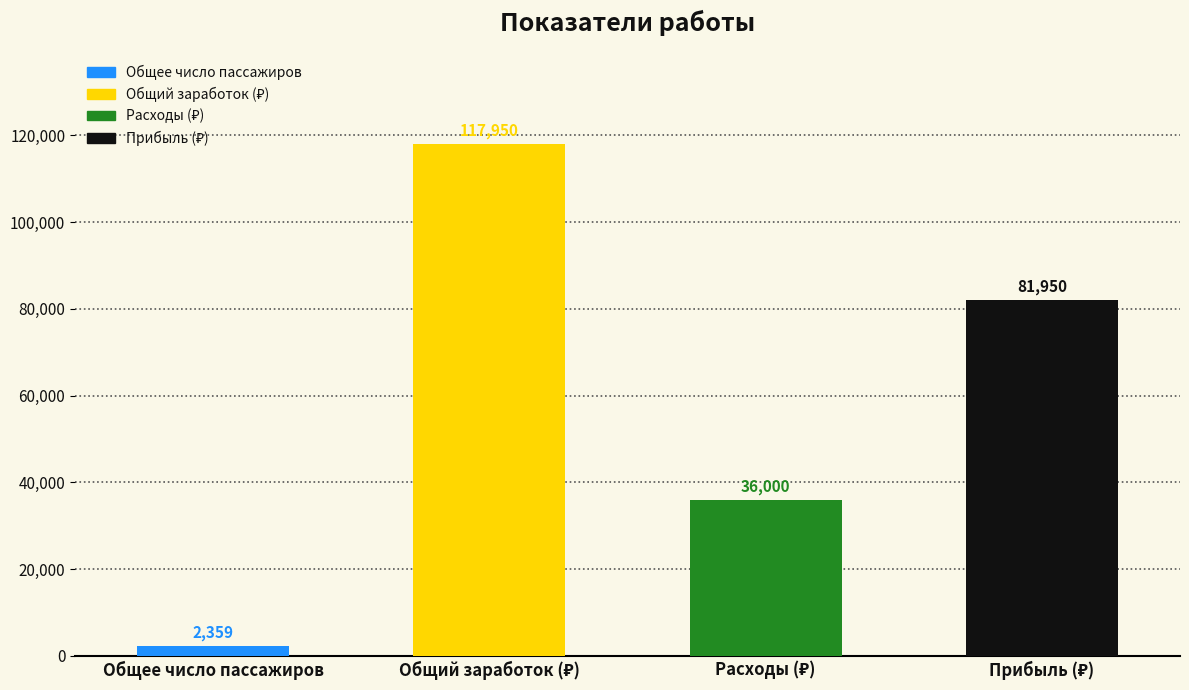

Reading left to right, extract all data points from this chart.

Общее число пассажиров=2359	Общий заработок (₽)=117950	Расходы (₽)=36000	Прибыль (₽)=81950